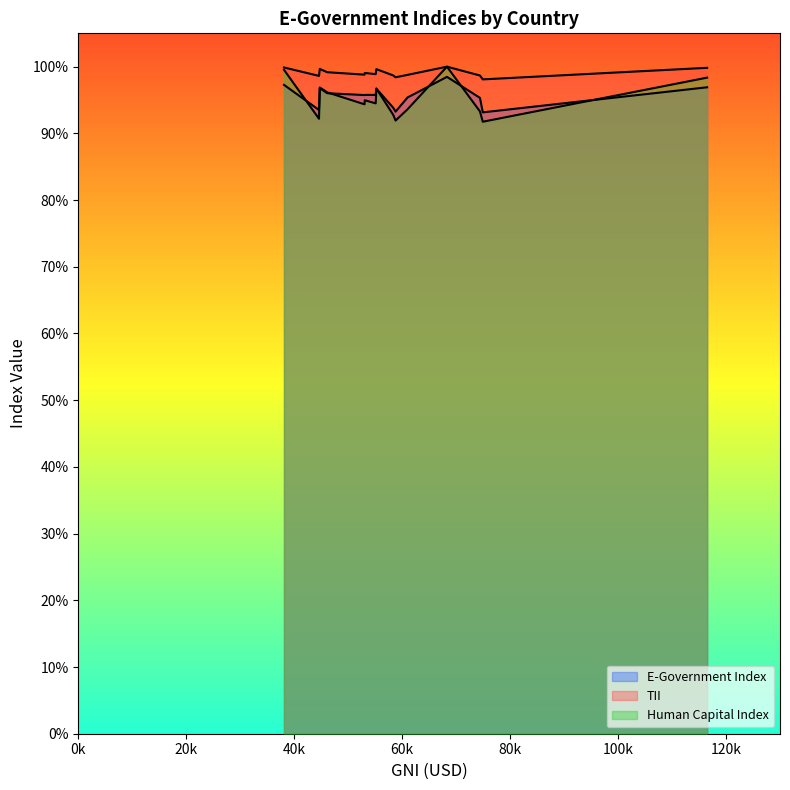

Does the chart display data point markers on the line(s)?

No